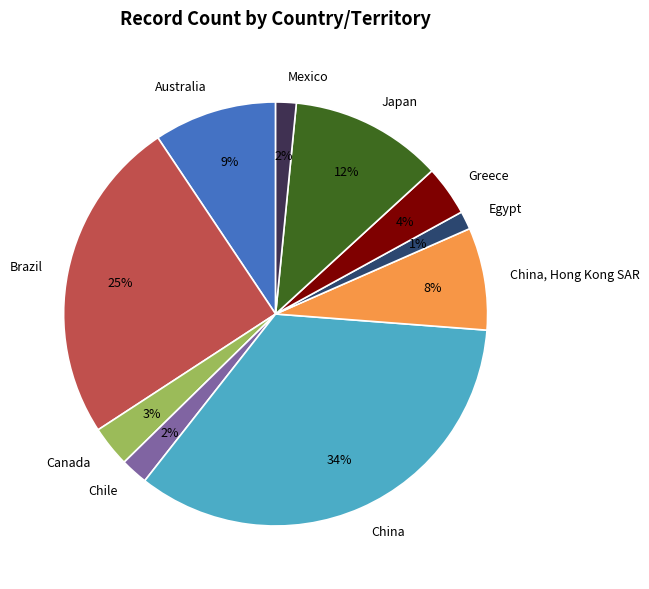

How many segments does this pie chart have?

10